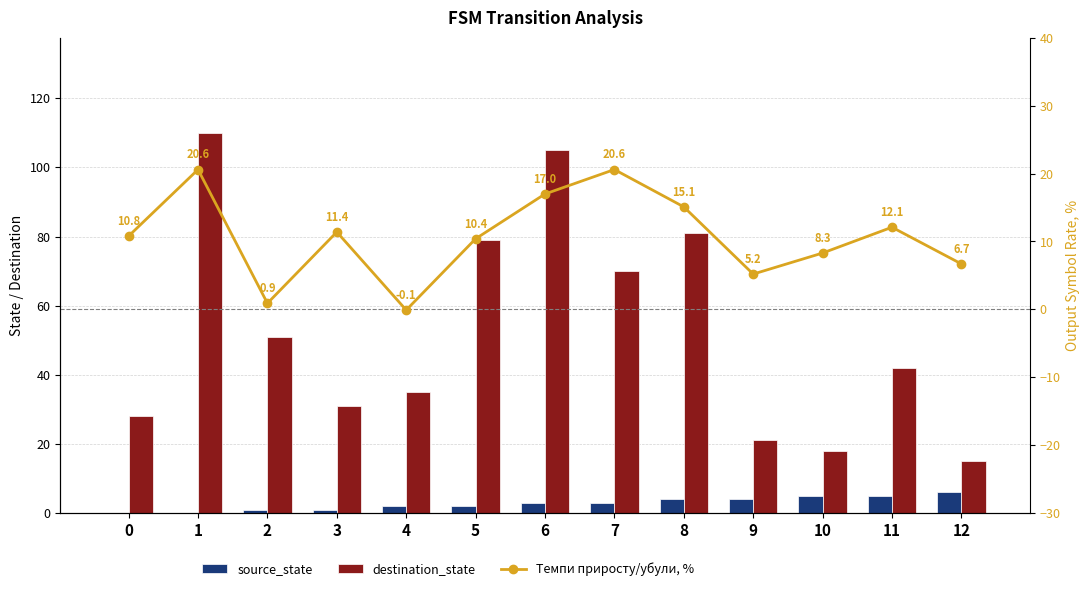

How many values in the source_state series exceed 3?

5